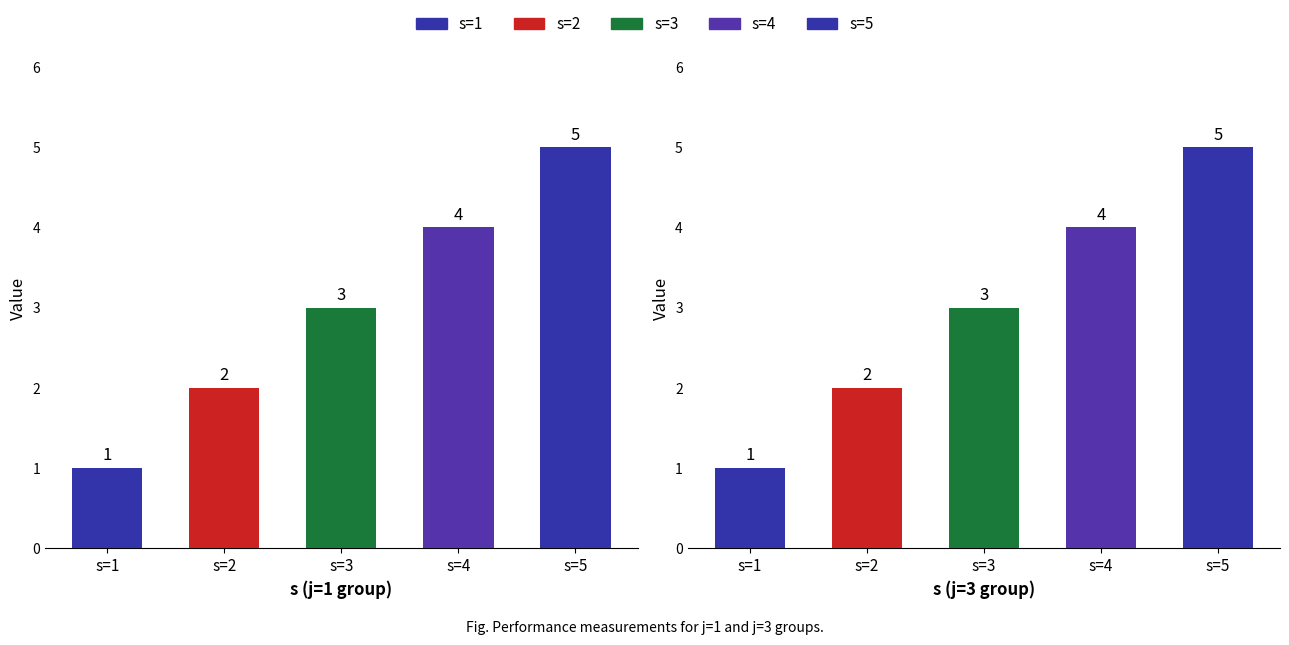

At which category does the chart reach its peak across all series?

s=5